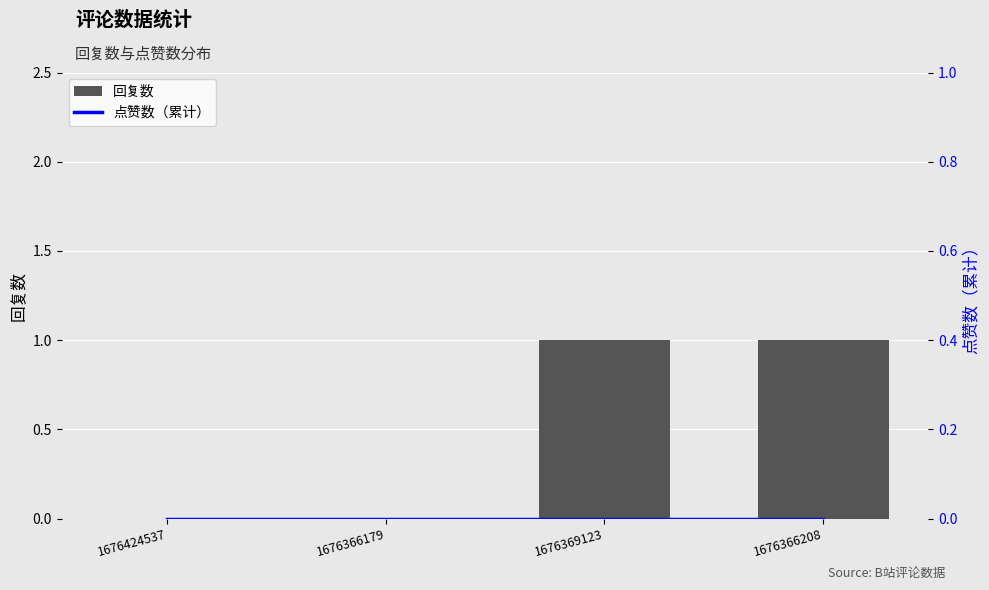

Which label corresponds to the largest value in the chart?

1676369123